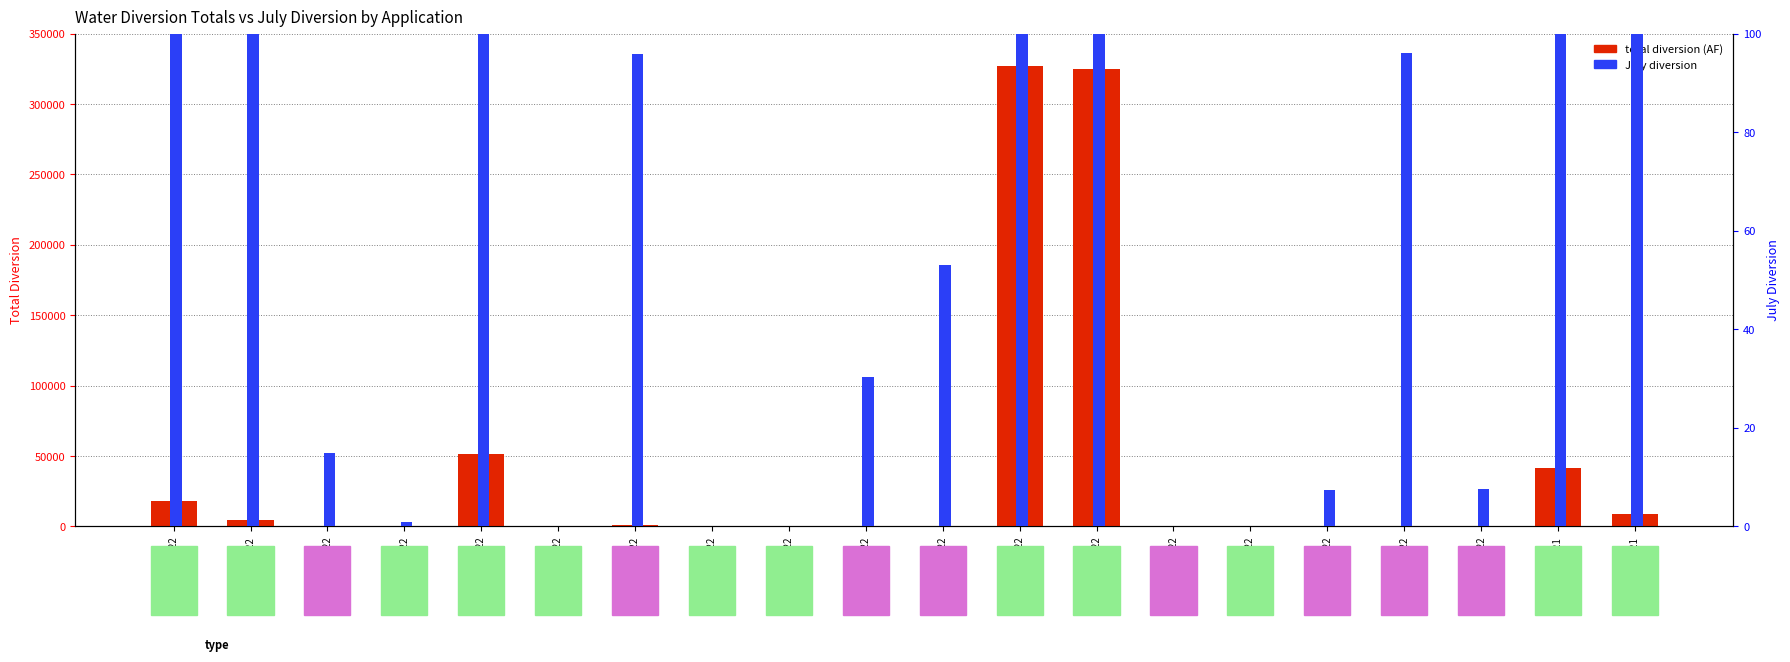

Rank the series by their average value, from lowest to highest.

July diversion, total diversion (AF)